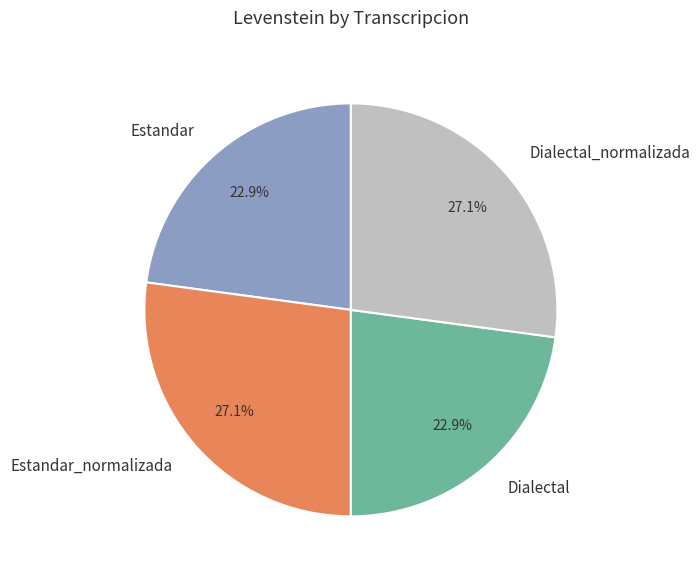

To the nearest percent, what is the average slice percentage?

25%